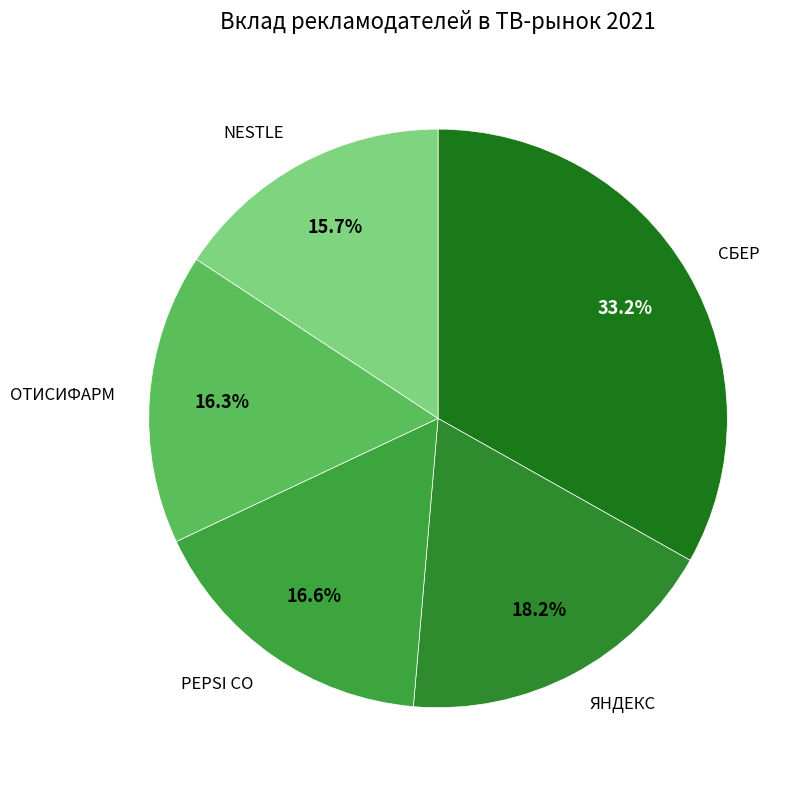

To the nearest percent, what is the combined percentage of ЯНДЕКС and NESTLE?

34%